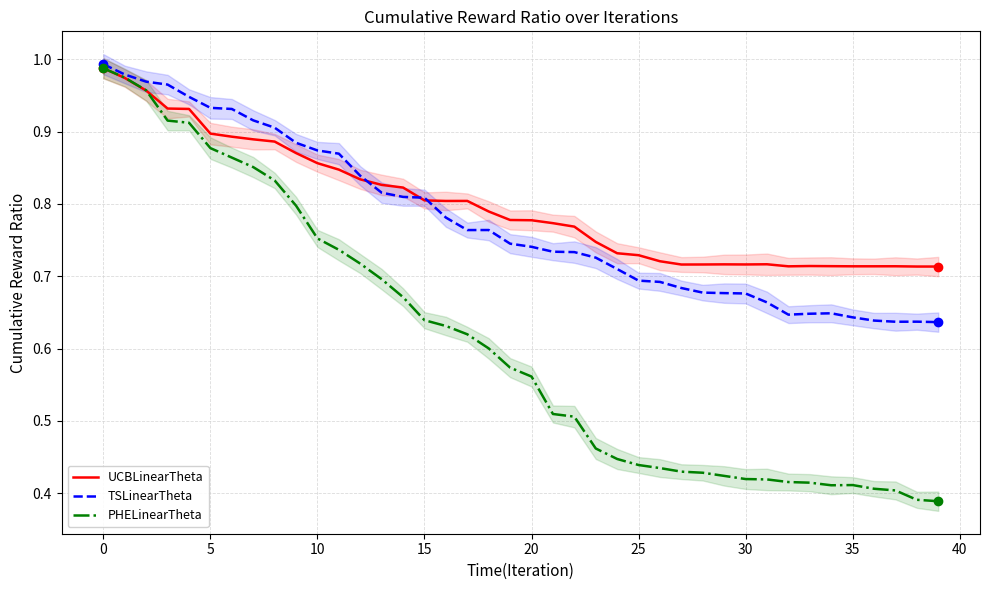

What is the value of the UCBLinearTheta point at the 17th from the left?

0.8